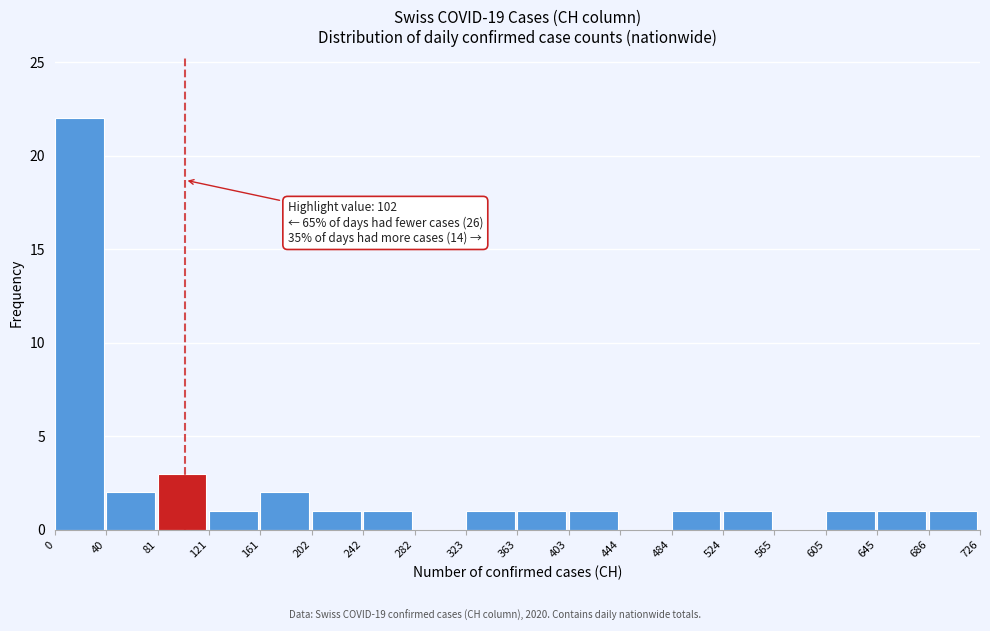

Which range on the x-axis has the tallest bar?

0 to 40